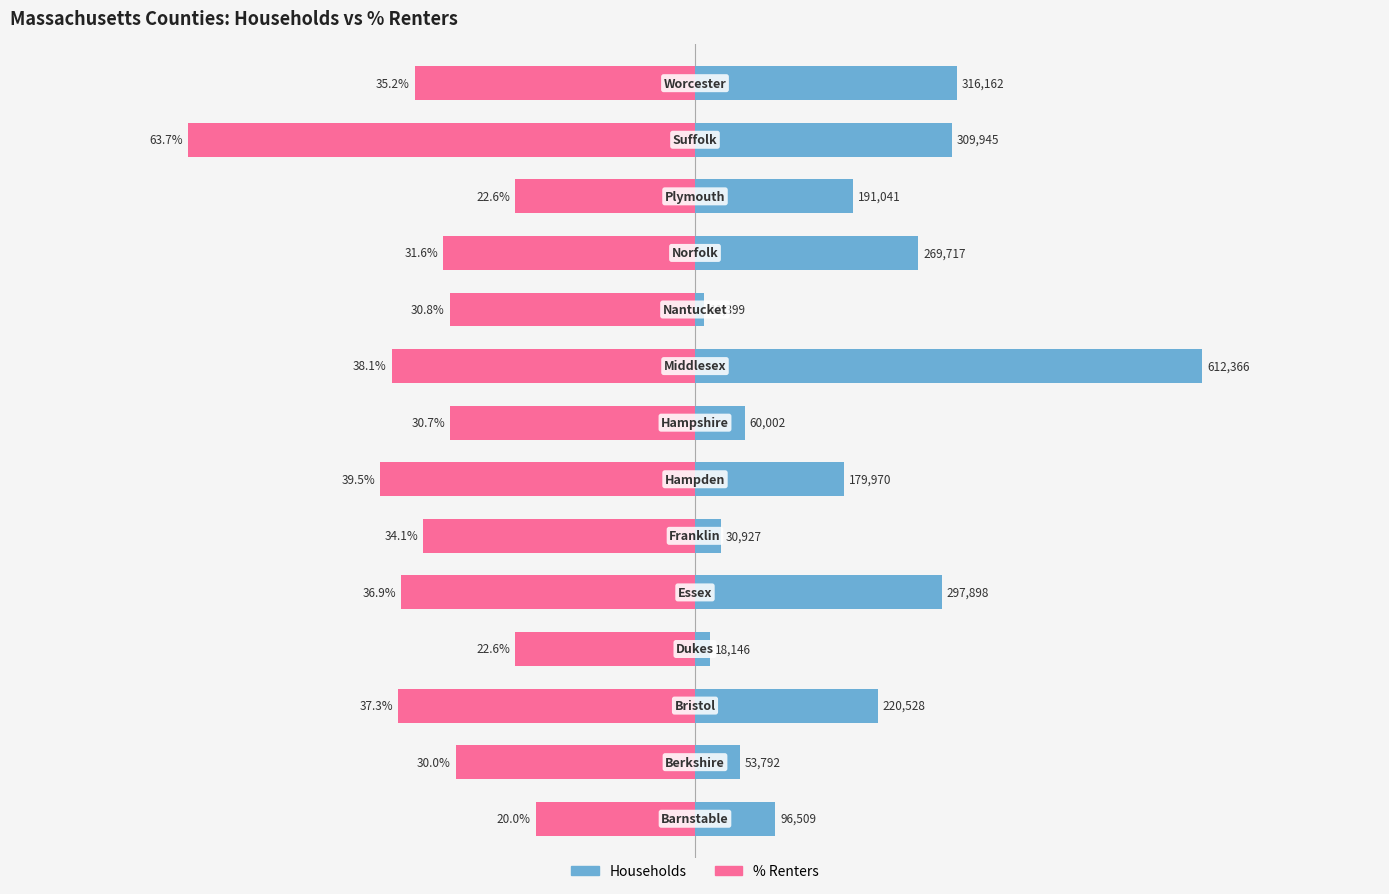

How many values in the % Renters series exceed -303779?

6